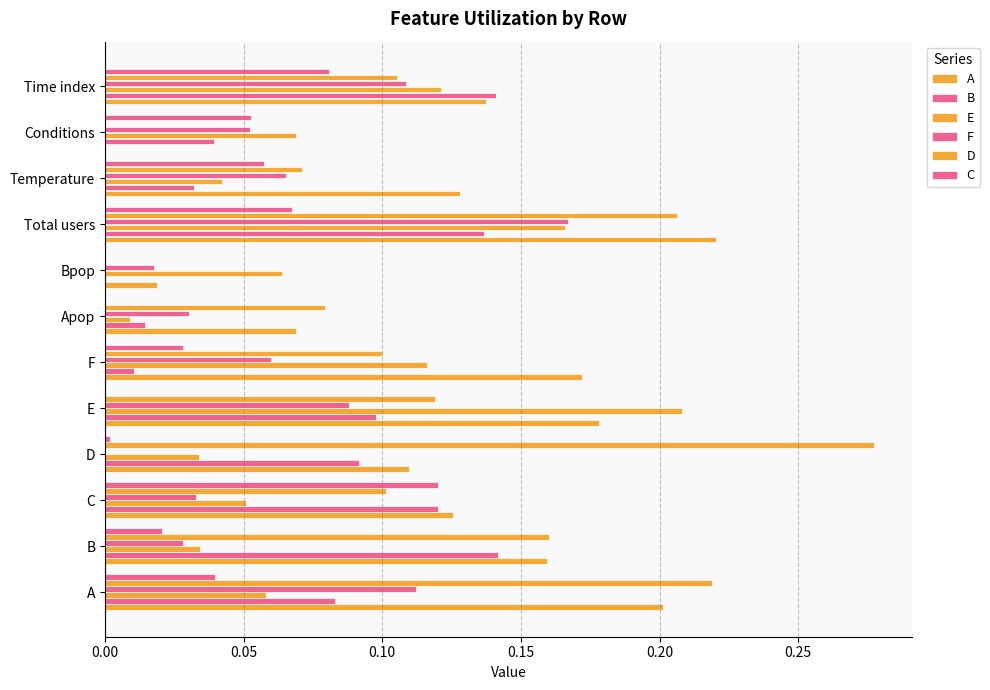

Which series has the widest spread of values?

D